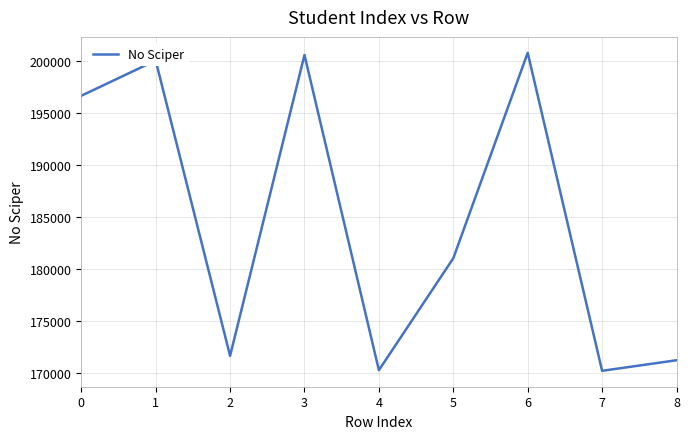

What is the maximum value shown in the chart?

200808